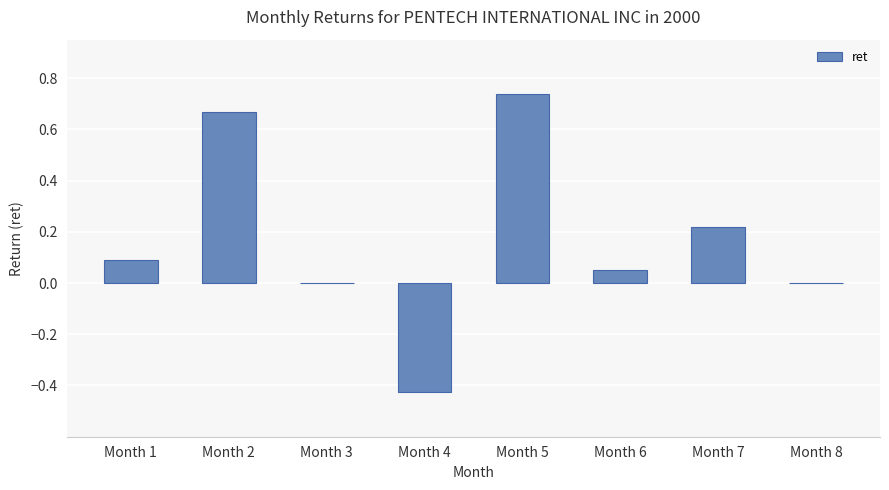

Which label corresponds to the largest value in the chart?

Month 5